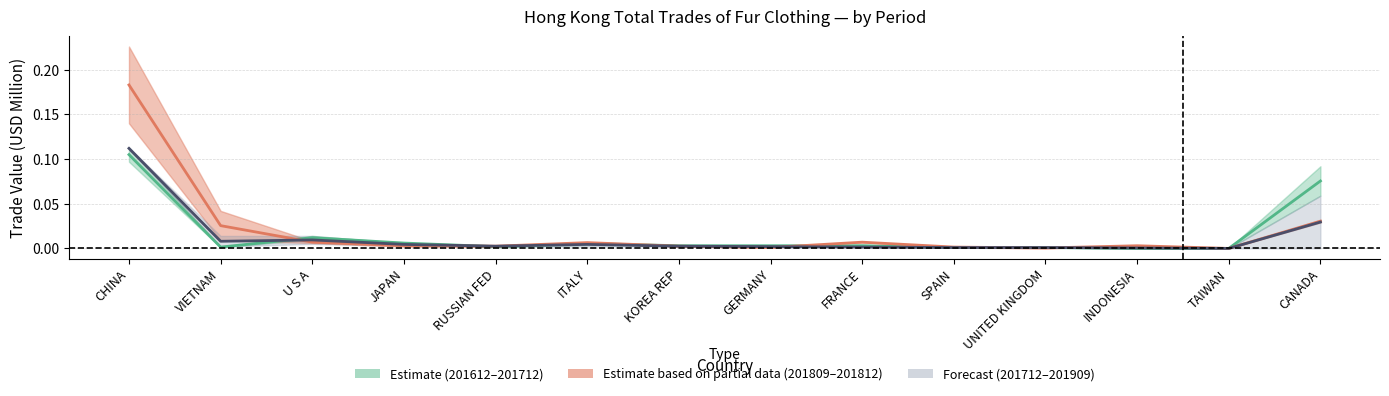

At how many categories does at least one series exceed 0?

13